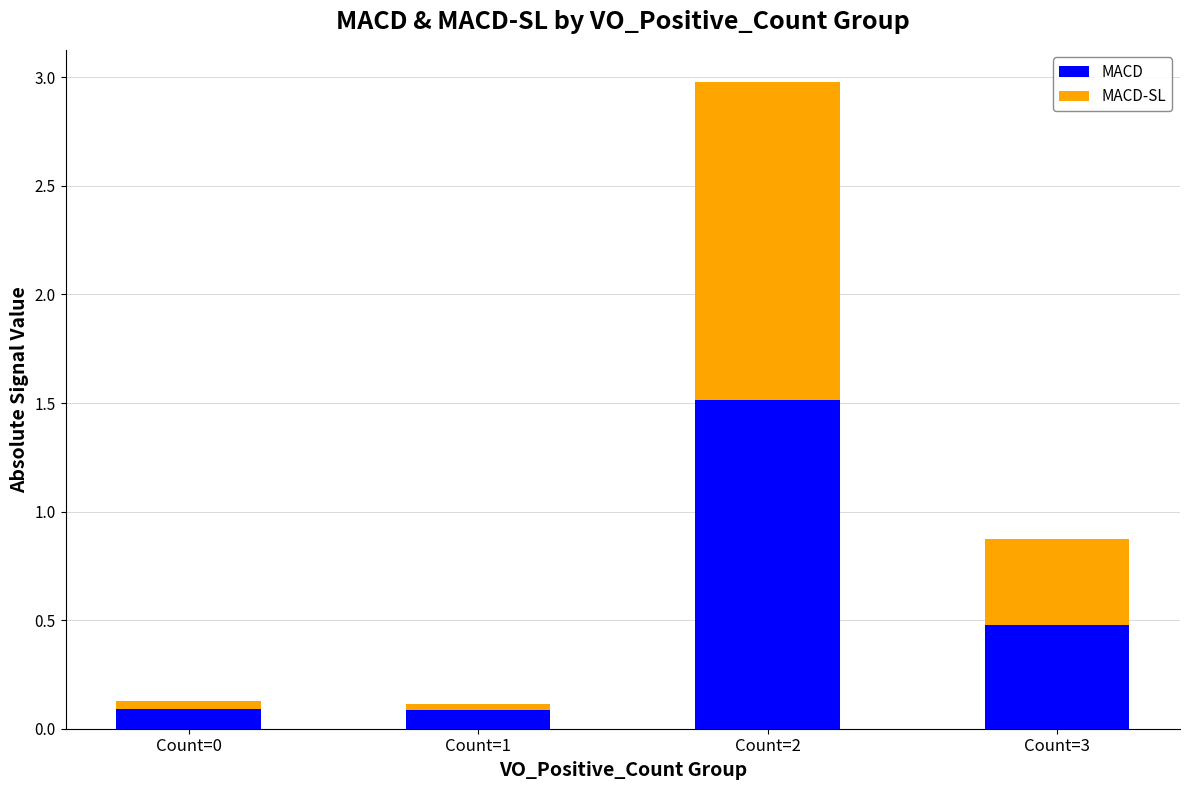

What is the value of the MACD bar at the 4th from the left?

0.5